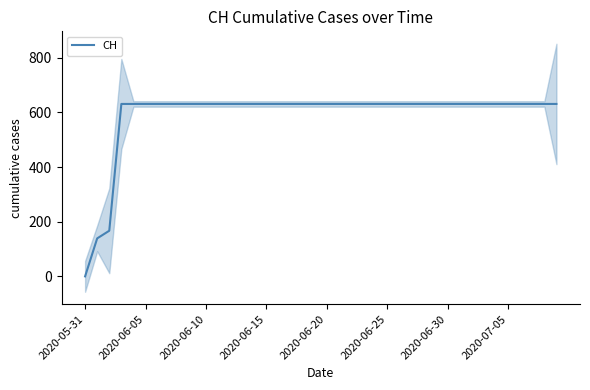

At which label does CH reach its minimum?

2020-05-31